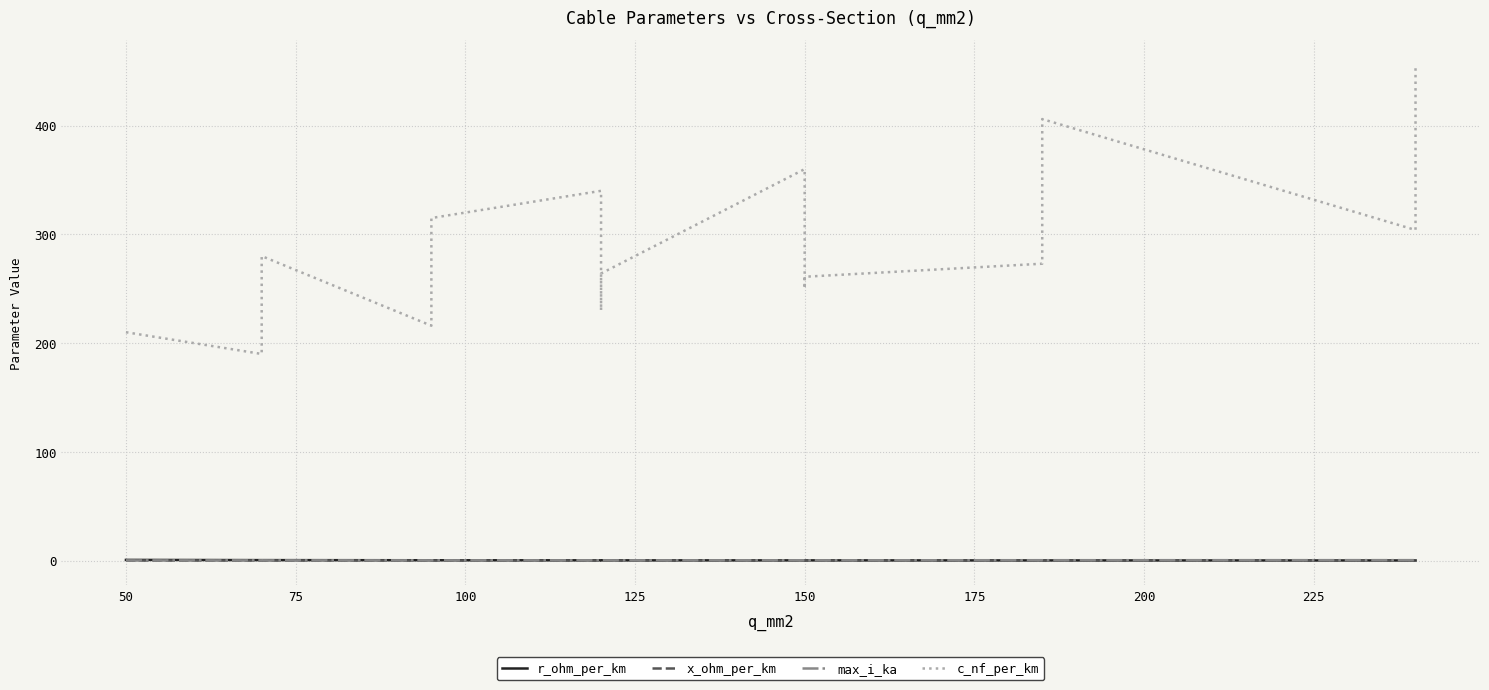

What is the difference between the maximum and second lowest values in the r_ohm_per_km series?

0.5